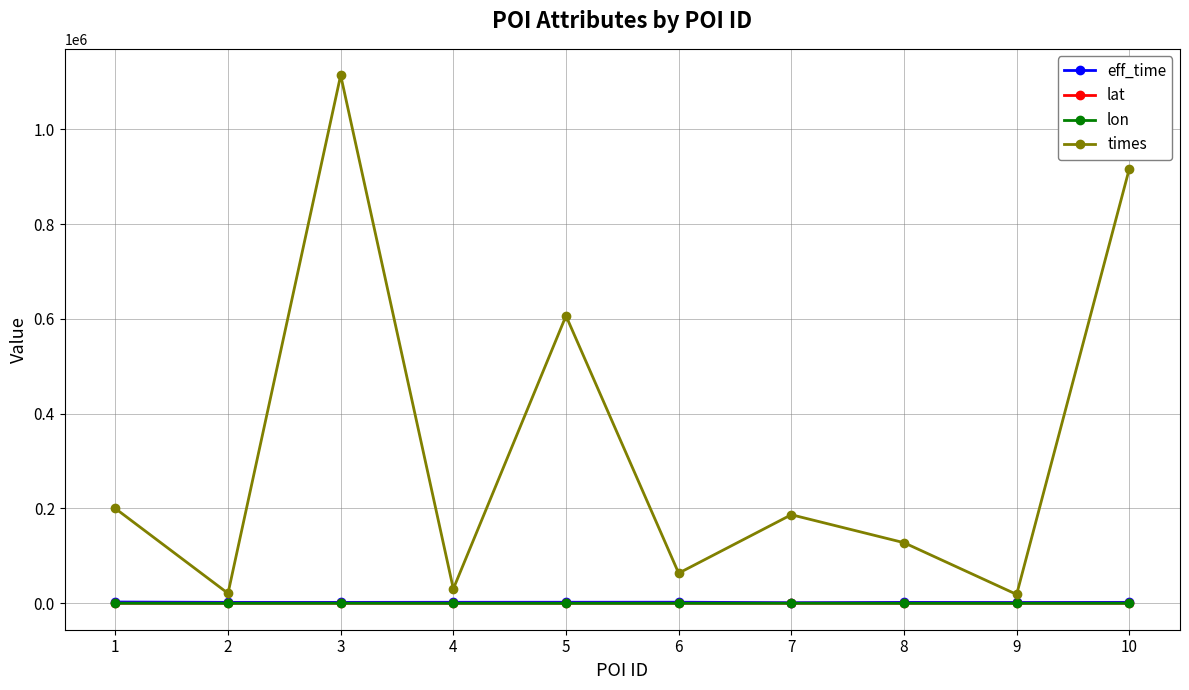

What is the sum of the eff_time values at 4 and 3?

3916.0